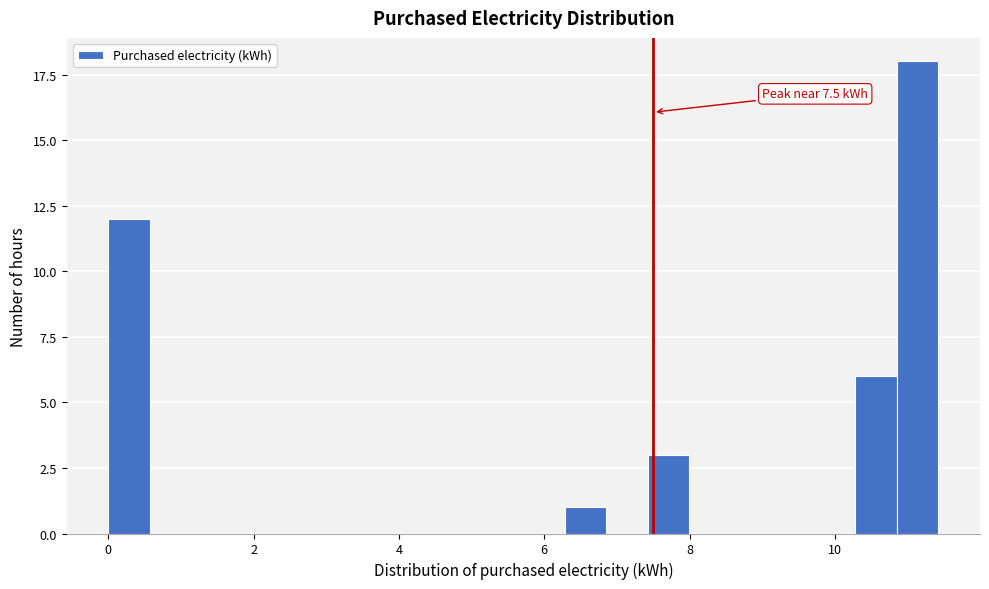

Read against the x-axis, roughly where is the centre of the tallest bar?

11.2